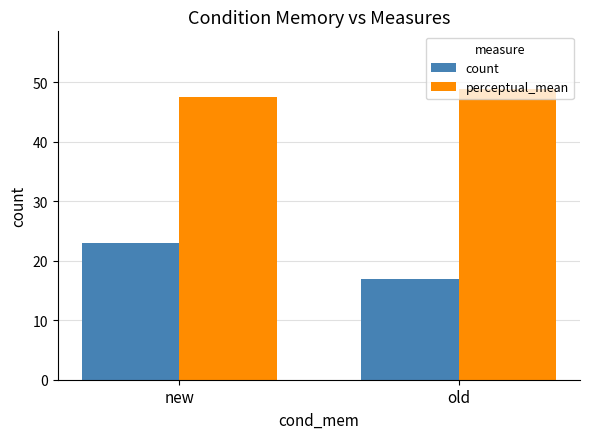

Reading left to right, transcribe all the data shown in this chart.

count: new=23.0	old=17.0
perceptual_mean: new=47.5	old=48.8